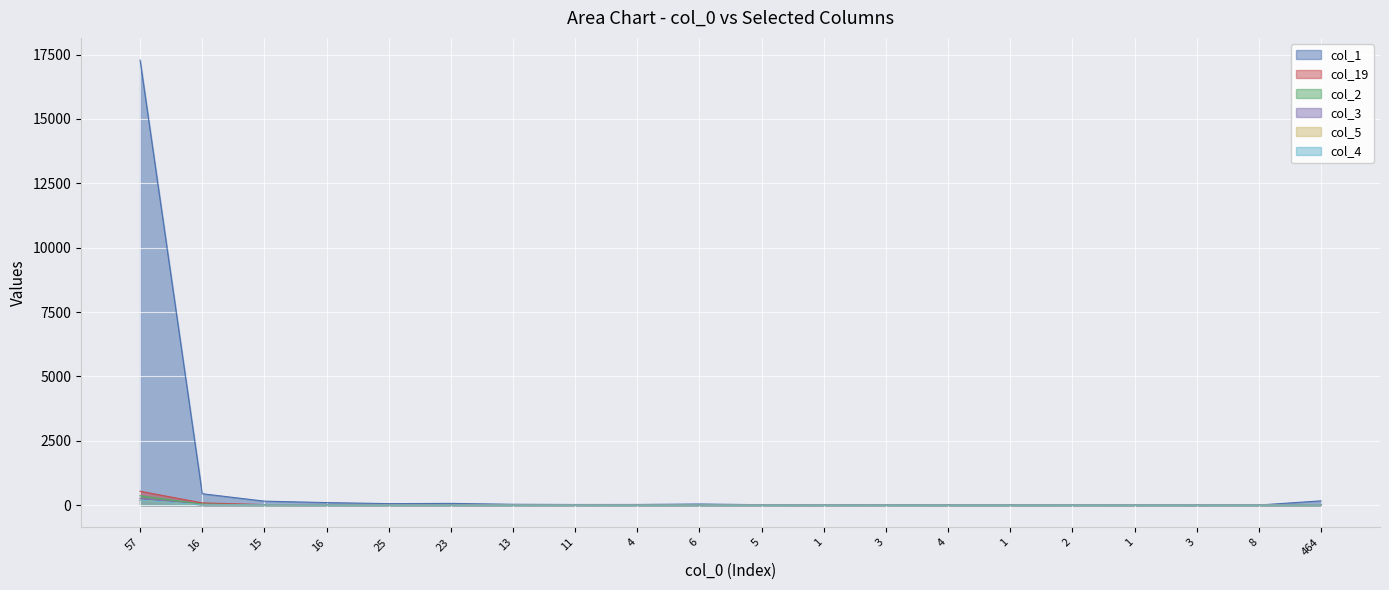

Is the value of col_19 at 15 greater than the value of col_4 at 3?

Yes